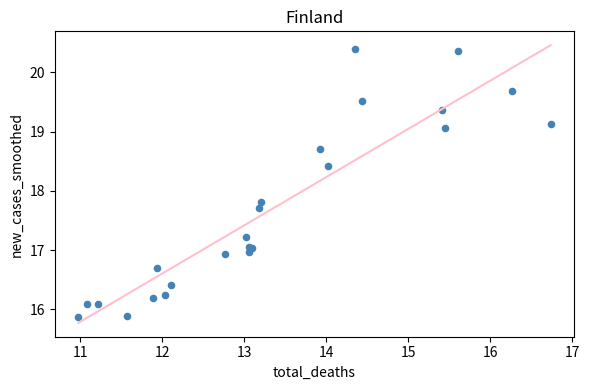

What Y value in the scatter plot is closest to 18?

17.8